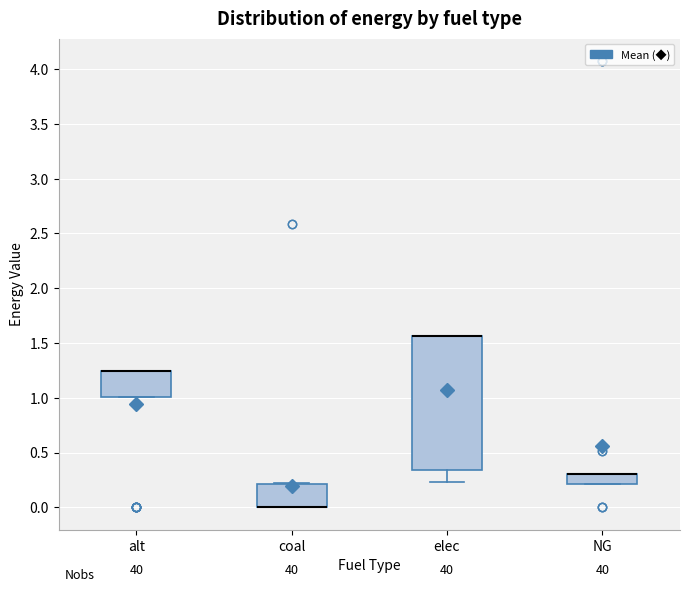

Reading left to right, read every box against the y-axis: the position of its median line, the range the box covers, and the ends of its whiskers. The values are not printed on the chart, so give them approximately, as read against the axis.

alt: median 1.25 (drawn on the box's upper edge), box 1.00 to 1.25, whiskers 1.00 to 1.25
coal: median 0.00 (drawn on the box's lower edge), box 0.00 to 0.20, whiskers 0.00 to 0.20
elec: median 1.55 (drawn on the box's upper edge), box 0.35 to 1.55, whiskers 0.25 to 1.55
NG: median 0.30 (drawn on the box's upper edge), box 0.20 to 0.30, whiskers 0.20 to 0.30